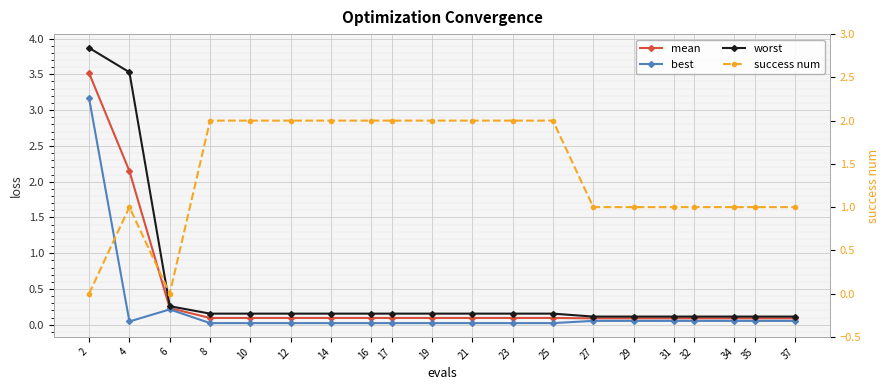

At which label does mean reach its minimum?

27